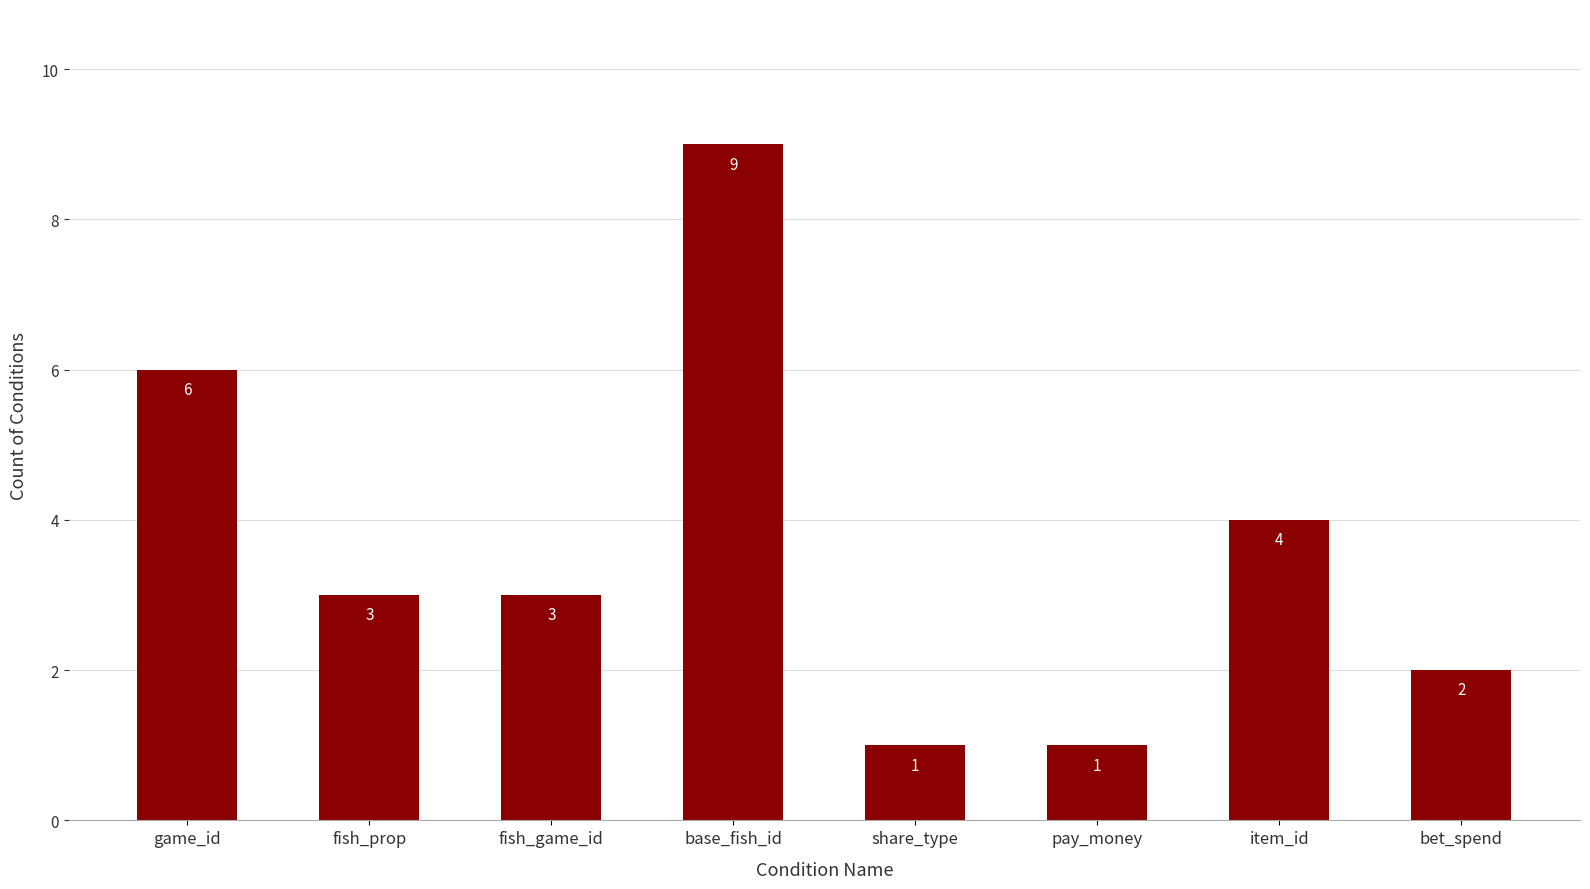

Are the bars horizontal?

No